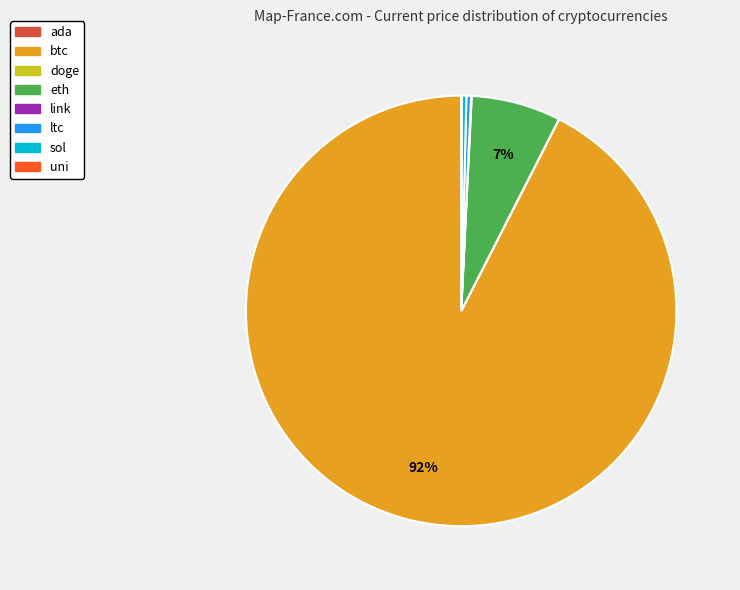

What is the ratio of the value at eth to the value at sol?

19.0